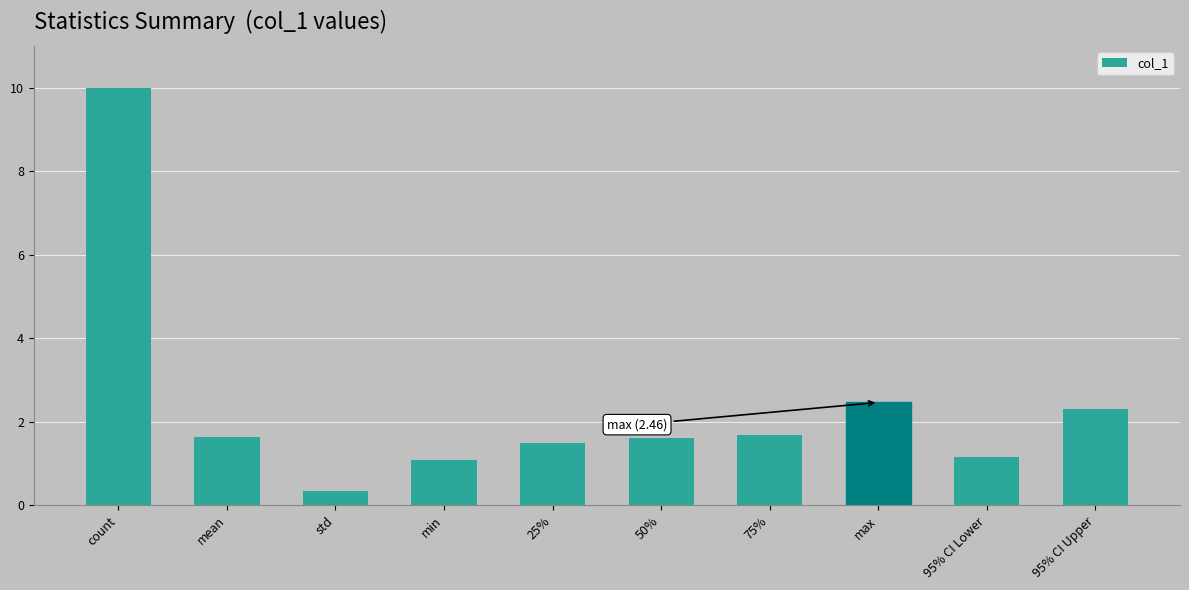

What is the change in value from std to 95% CI Lower?

+0.8